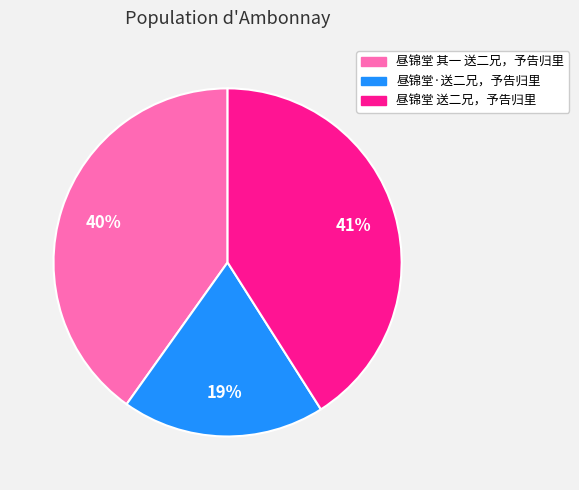

What is the smallest slice in the pie chart?

昼锦堂·送二兄，予告归里